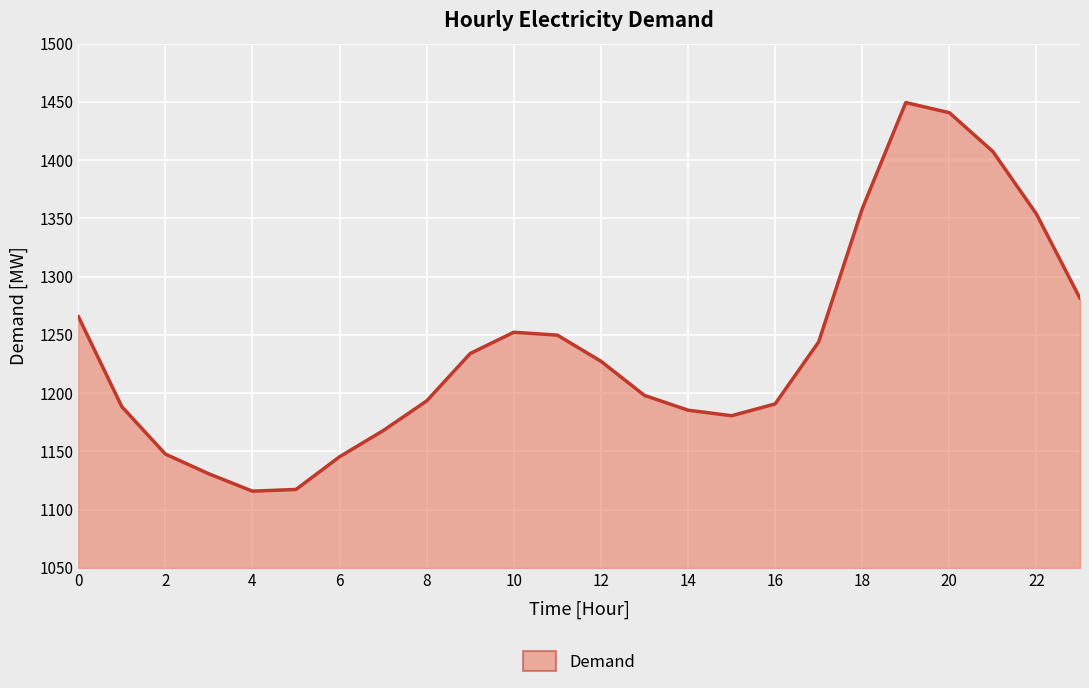

Which has a higher value, 2 or 10?

10